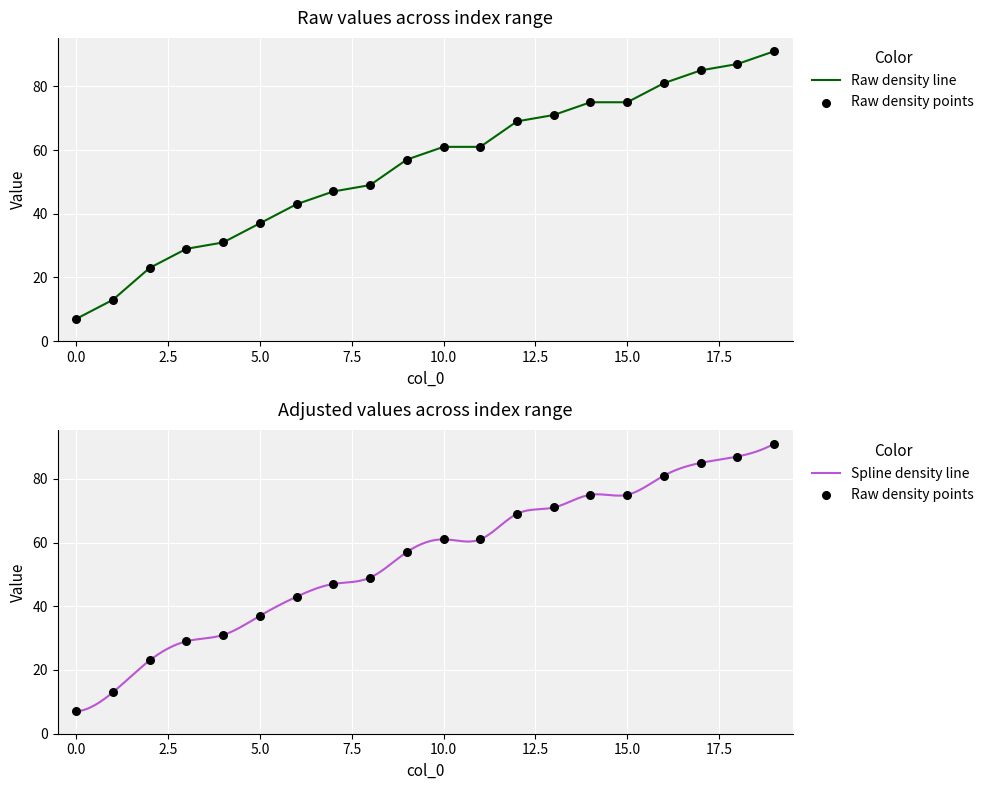

Approximately how many times larger is the value at 3 compared to 11?

0.5